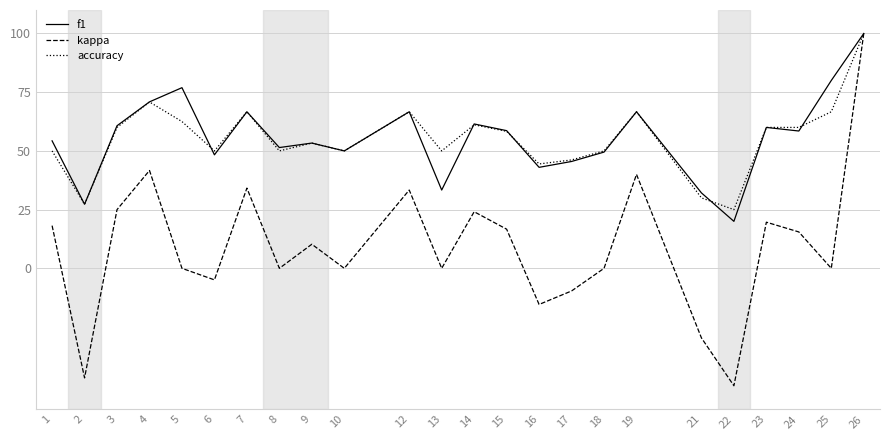

Which series changed the most between 2 and 9?

kappa